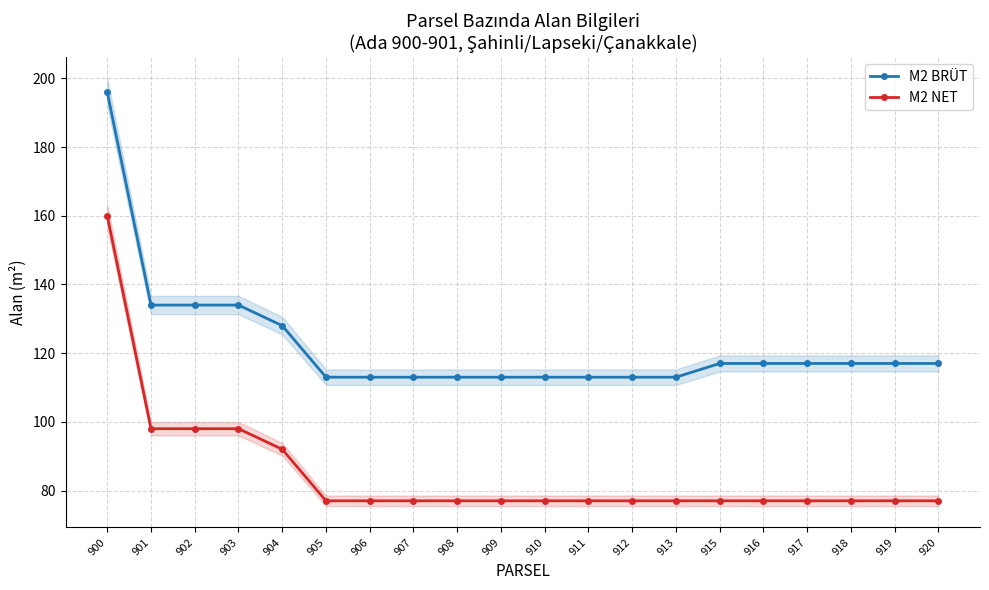

Which series has the largest total across all categories?

M2 BRÜT